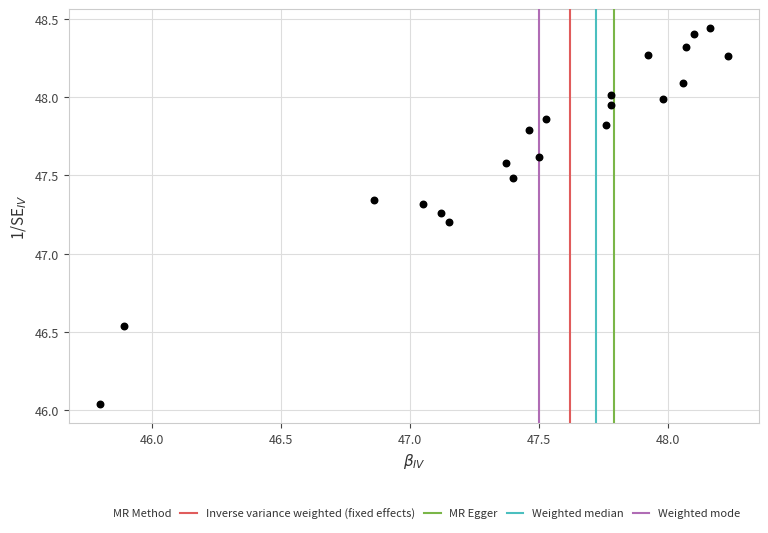

What Y value in the scatter plot is closest to 47?

47.2